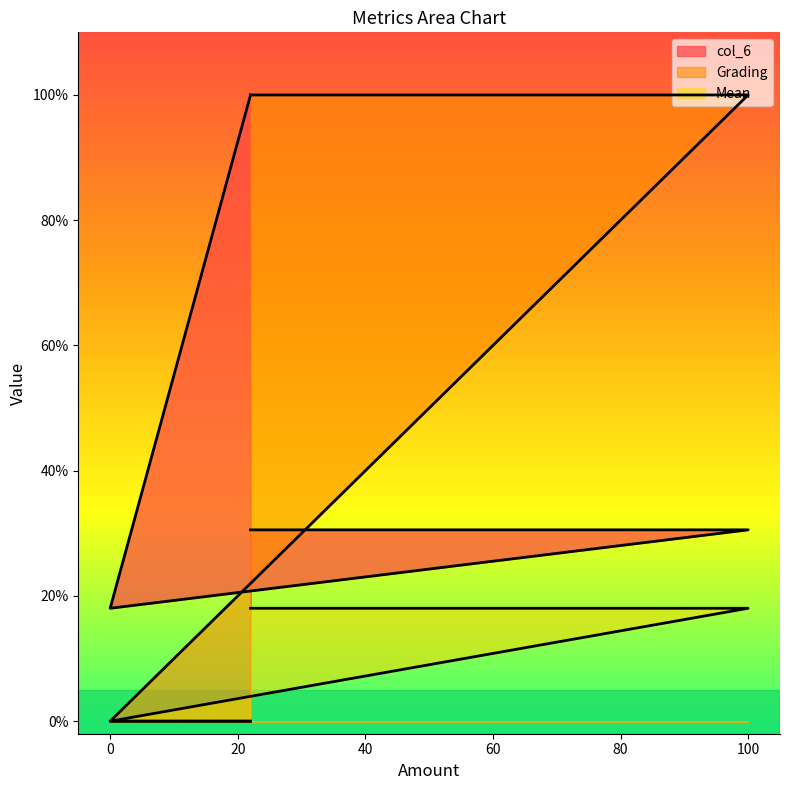

How many values in the Mean series exceed 0?

2